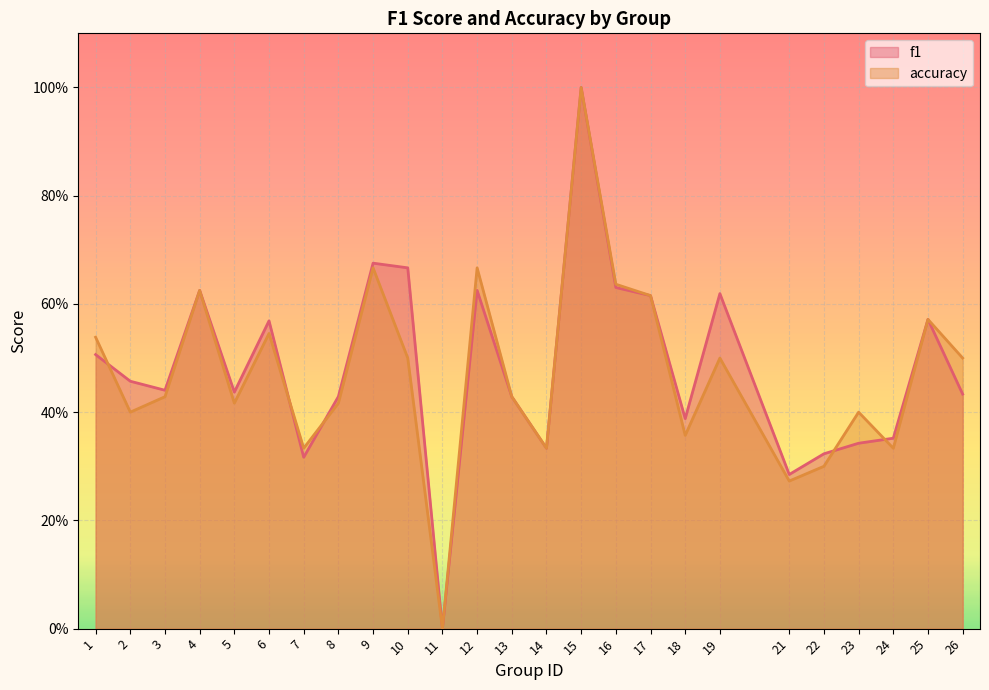

How many categories are shown in the chart?

25